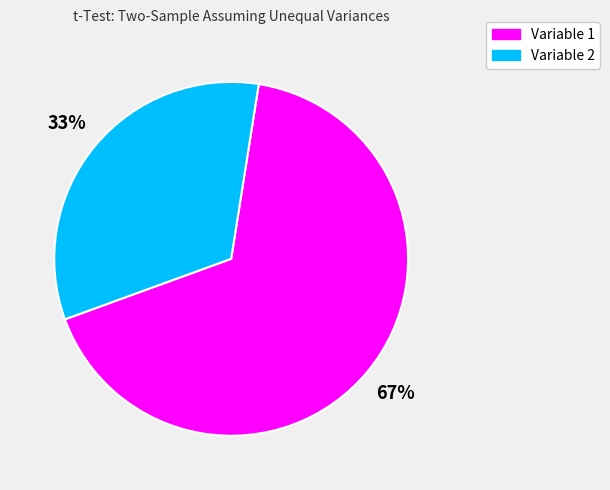

True or false: Variable 2 accounts for 41% of the total.

False